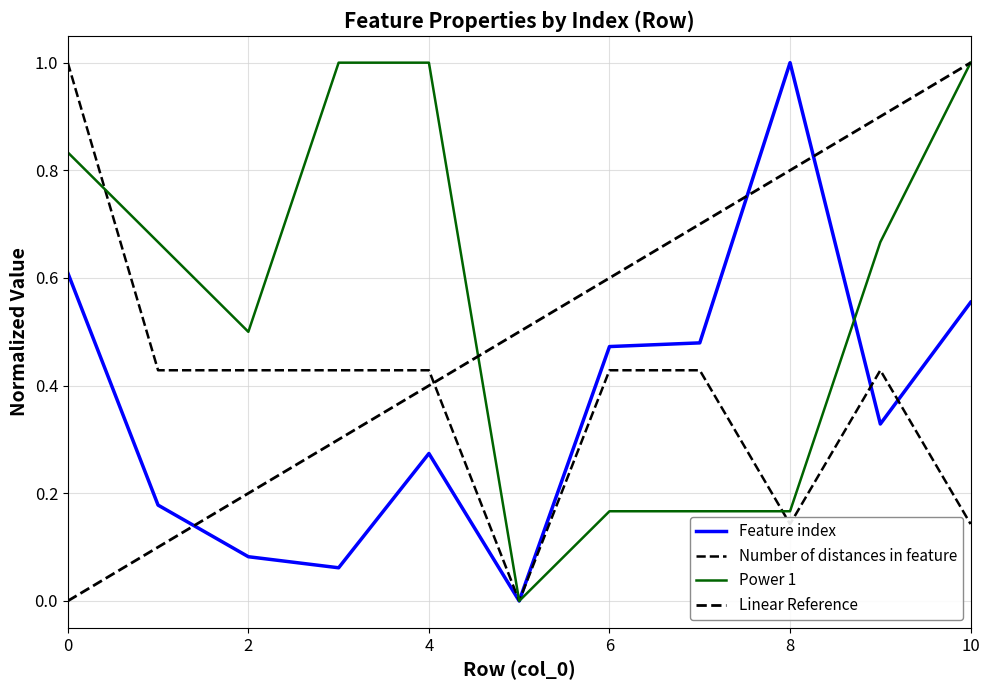

Does the chart have visible grid lines?

Yes